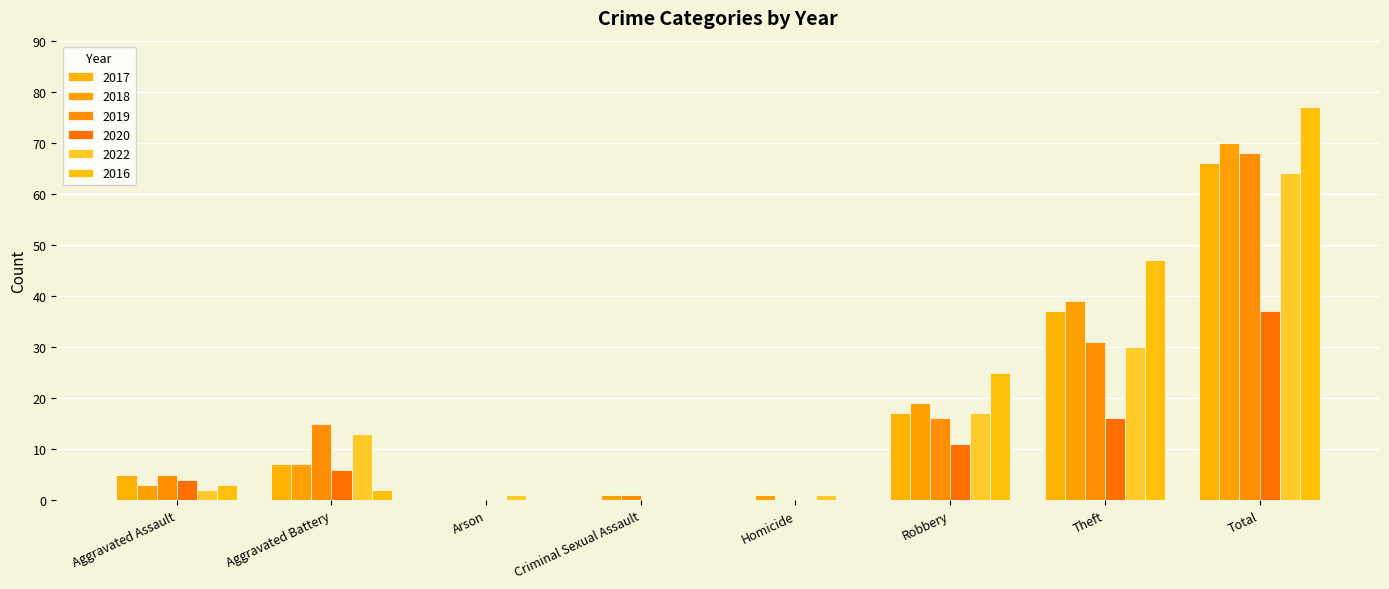

Reading left to right, what are all the values shown in this chart?

2017: Aggravated Assault=5	Aggravated Battery=7	Arson=0	Criminal Sexual Assault=0	Homicide=0	Robbery=17	Theft=37	Total=66
2018: Aggravated Assault=3	Aggravated Battery=7	Arson=0	Criminal Sexual Assault=1	Homicide=1	Robbery=19	Theft=39	Total=70
2019: Aggravated Assault=5	Aggravated Battery=15	Arson=0	Criminal Sexual Assault=1	Homicide=0	Robbery=16	Theft=31	Total=68
2020: Aggravated Assault=4	Aggravated Battery=6	Arson=0	Criminal Sexual Assault=0	Homicide=0	Robbery=11	Theft=16	Total=37
2022: Aggravated Assault=2	Aggravated Battery=13	Arson=1	Criminal Sexual Assault=0	Homicide=1	Robbery=17	Theft=30	Total=64
2016: Aggravated Assault=3	Aggravated Battery=2	Arson=0	Criminal Sexual Assault=0	Homicide=0	Robbery=25	Theft=47	Total=77